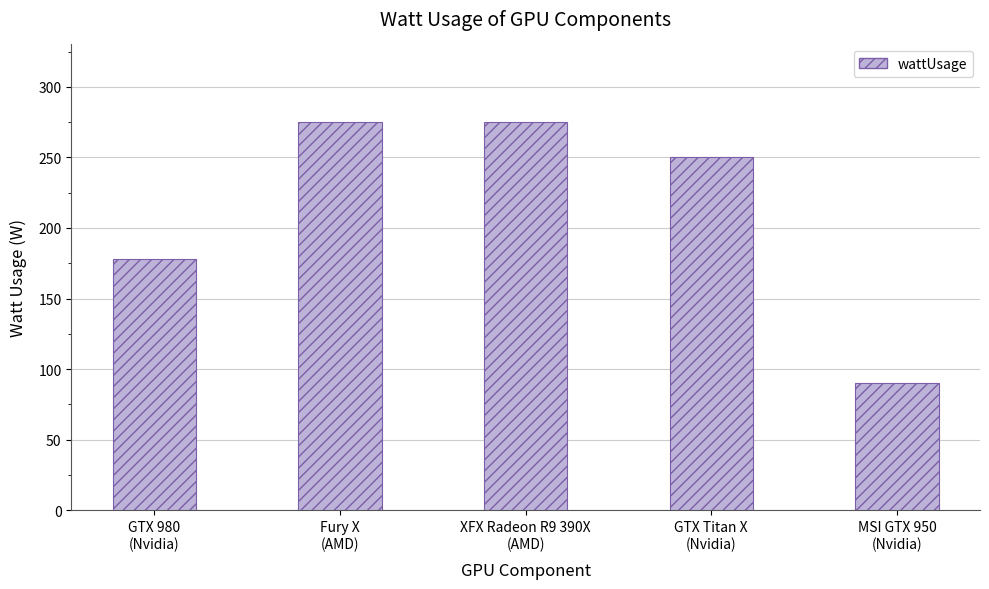

What is the minimum value shown in the chart?

90